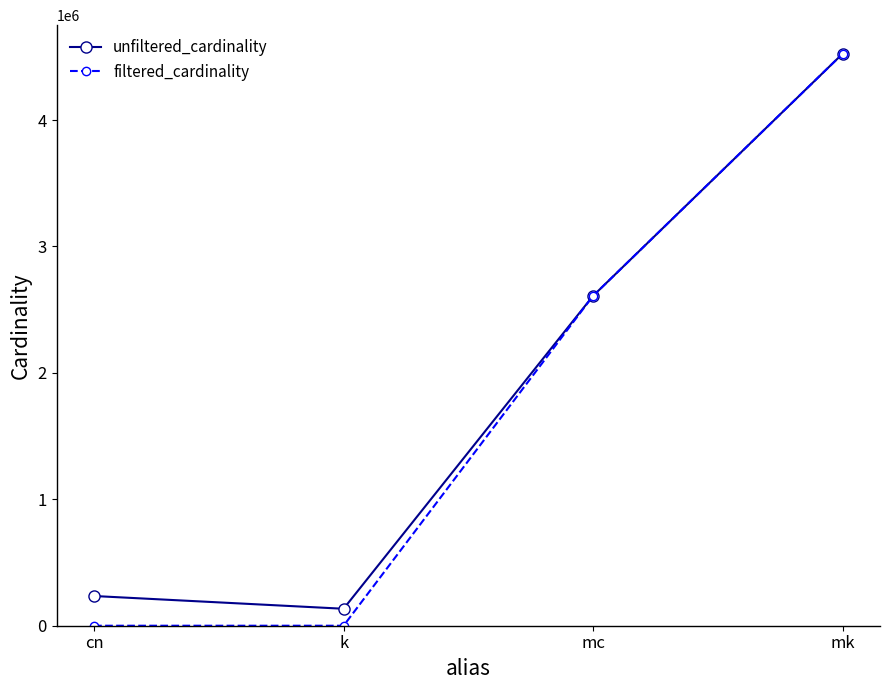

At which label is unfiltered_cardinality closest to 2329050?

mc